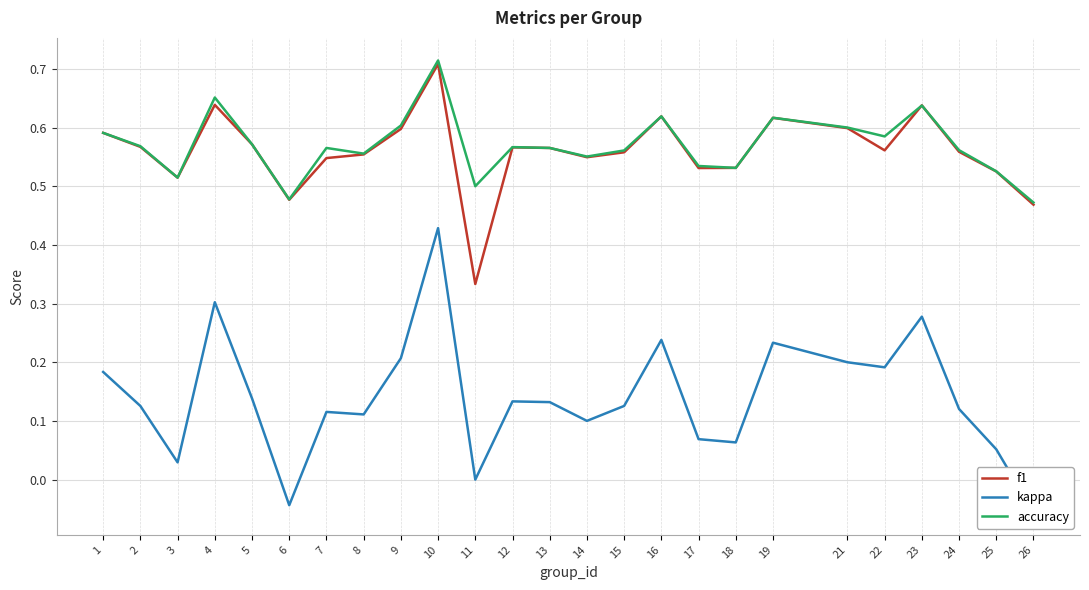

Where is accuracy nearest to the value 0?

26